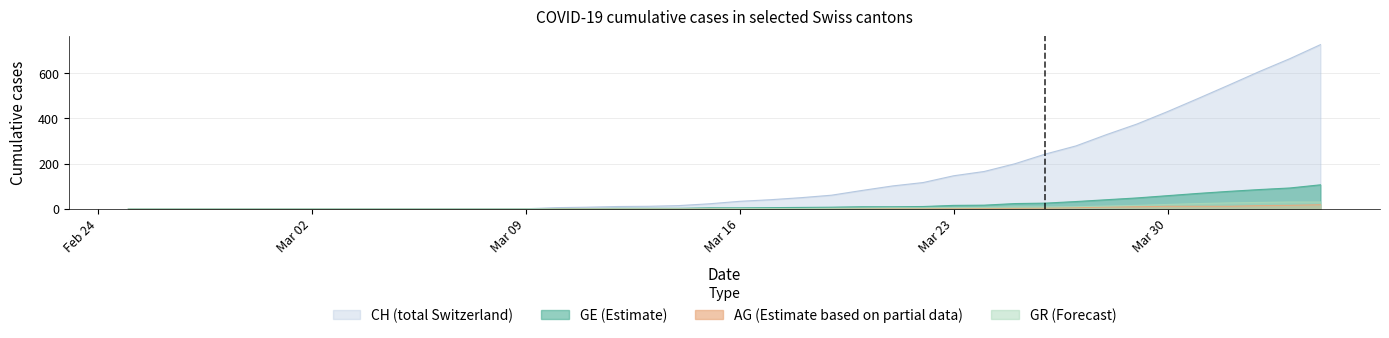

At how many categories does at least one series exceed 545?

4